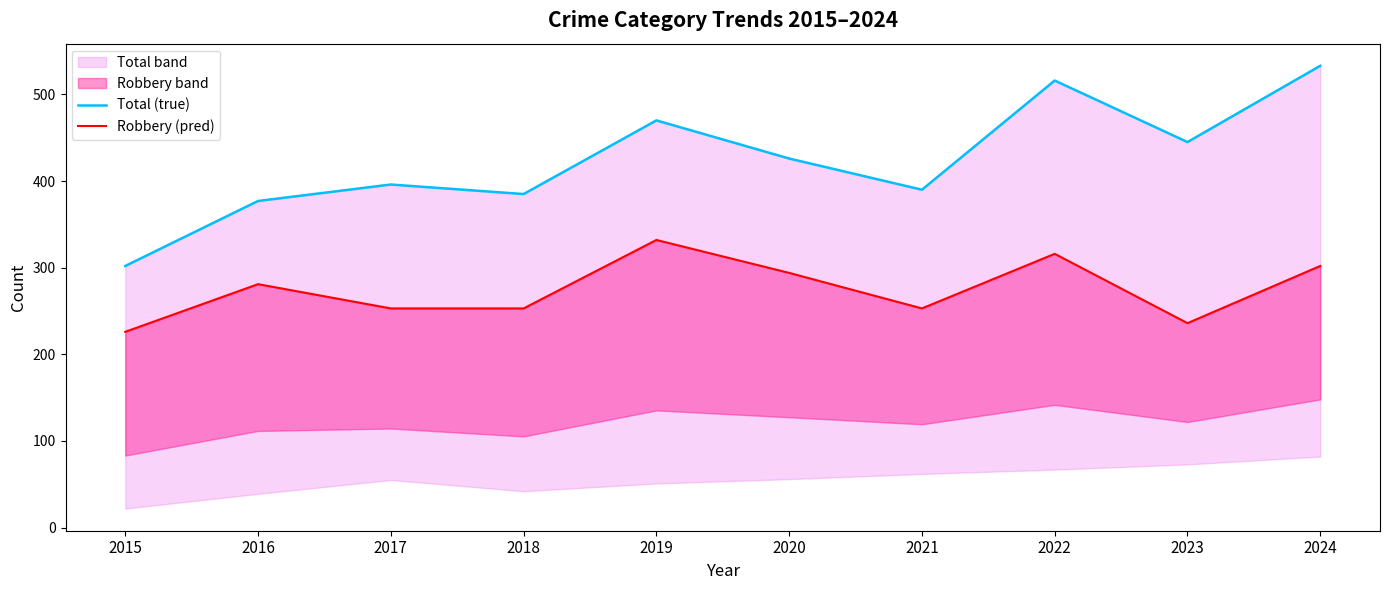

Reading left to right, extract all data points from this chart.

Total (true): 302	377	396	385	470	426	390	516	445	533
Robbery (pred): 226	281	253	253	332	294	253	316	236	302